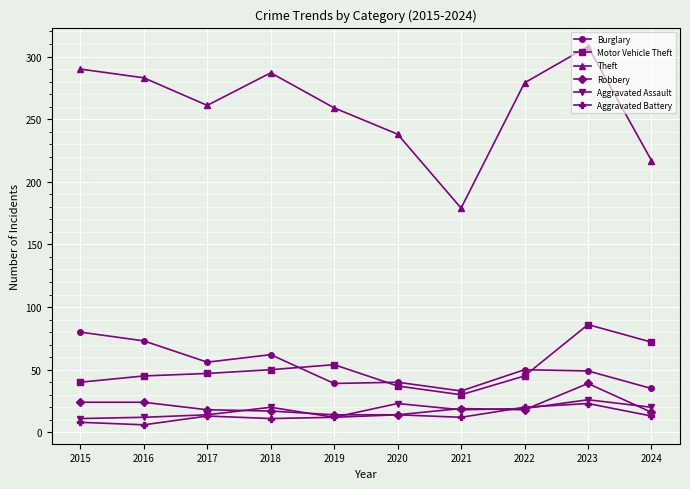

At which category is the sum across all series the highest?

2023